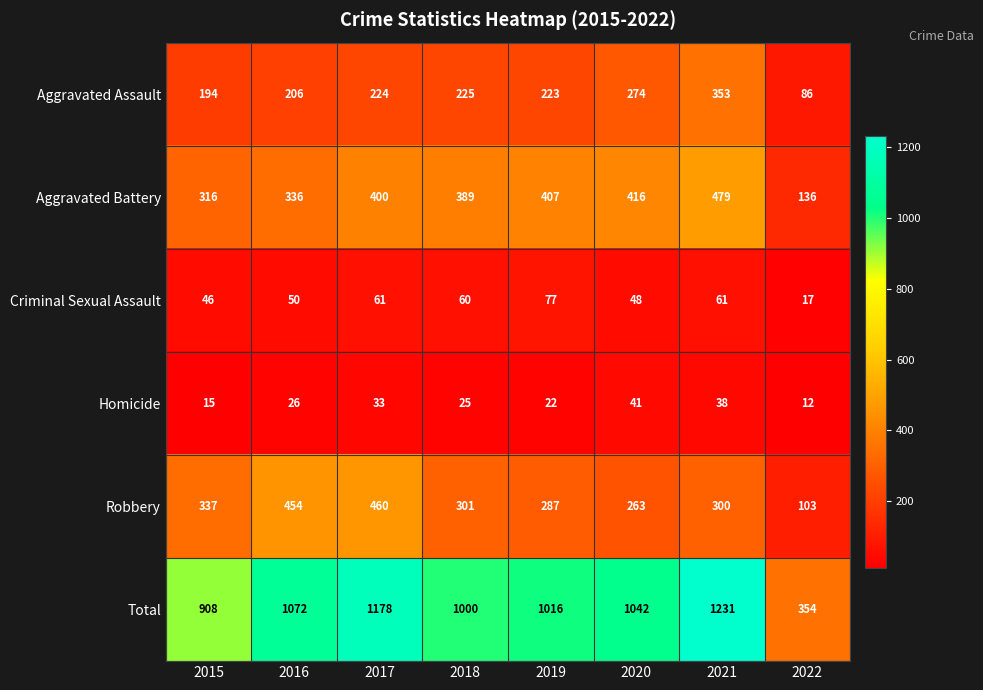

True or false: Total has a value of 1551 at 2020.

False